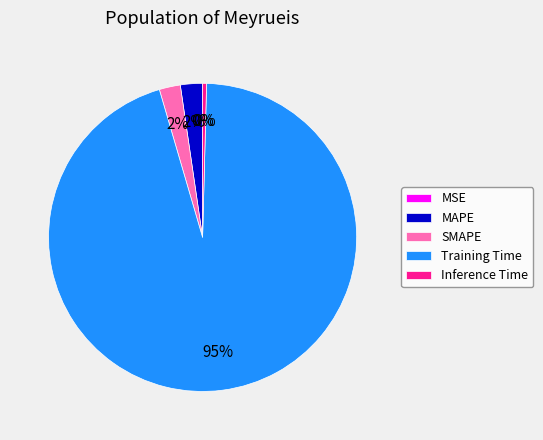

Is it true that Inference Time is 0% of the pie?

True